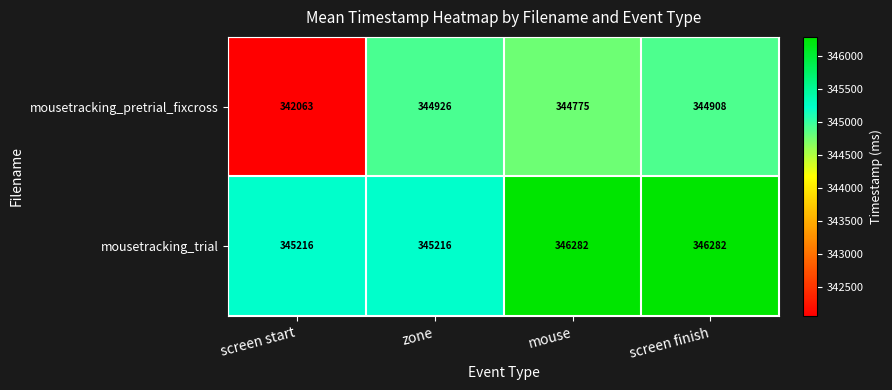

Is it true that mousetracking_trial equals 345216 at screen start?

True